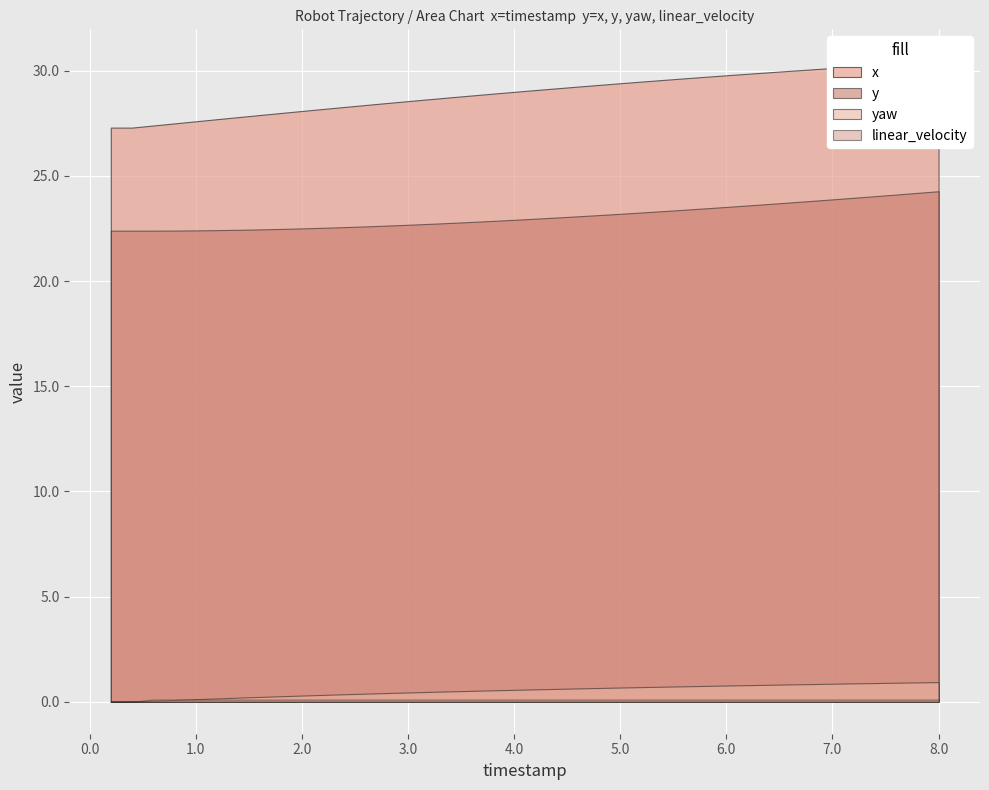

What is the total value across all series at 1?

49.7